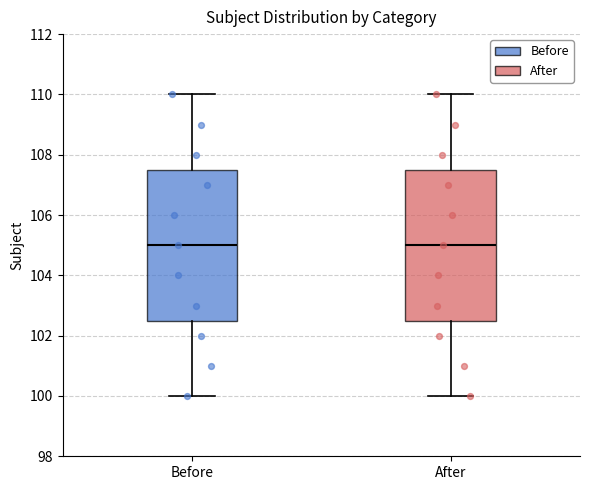

Reading left to right, read every box against the y-axis: the position of its median line, the range the box covers, and the ends of its whiskers. The values are not printed on the chart, so give them approximately, as read against the axis.

Before: median 105.0, box 102.6 to 107.6, whiskers 100.0 to 110.0
After: median 105.0, box 102.6 to 107.6, whiskers 100.0 to 110.0